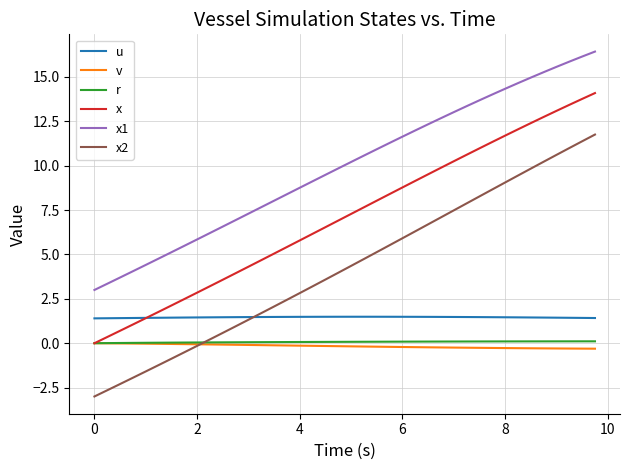

True or false: x2 and x1 intersect in this chart.

False